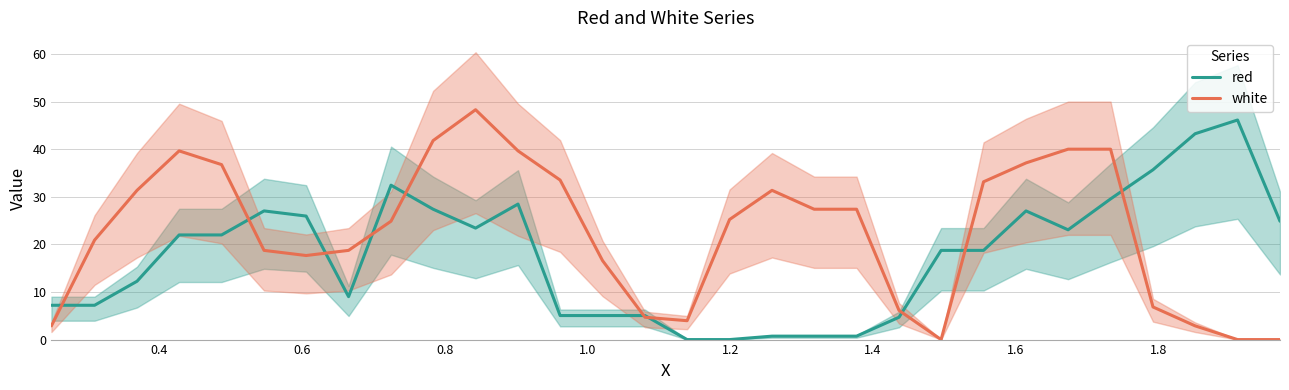

What are all the series names shown in the legend?

red, white